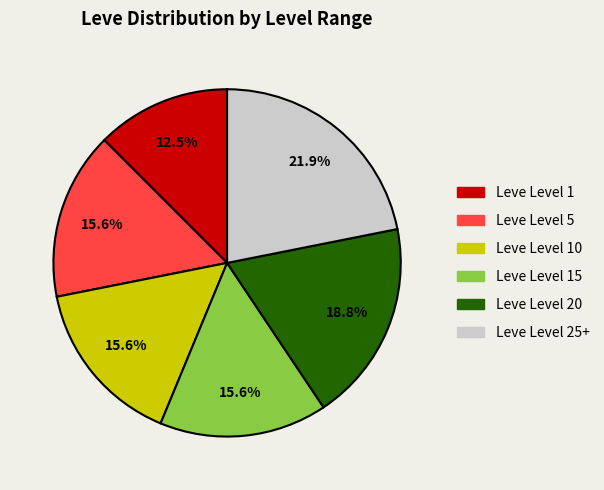

Does any single category account for the majority?

No